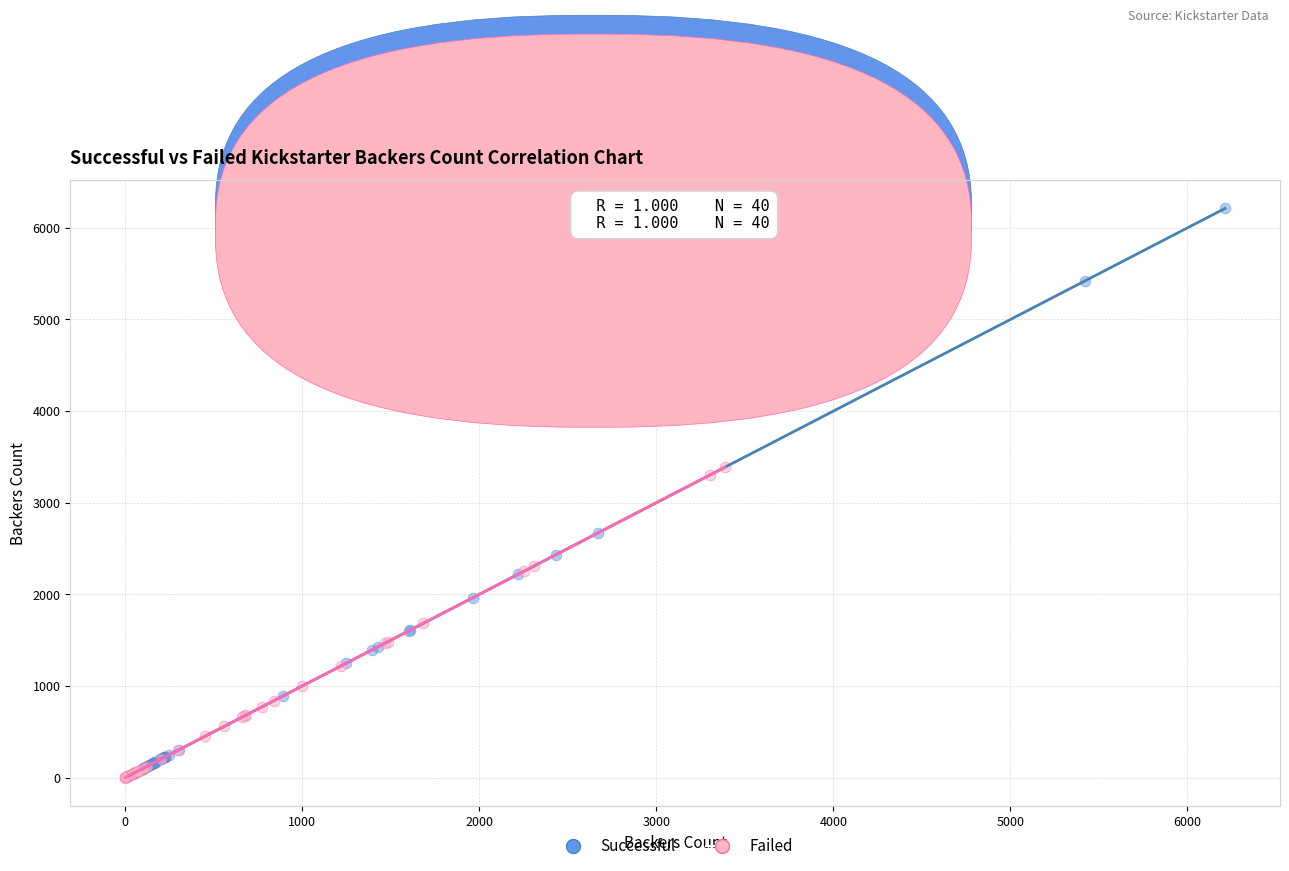

Which series has the largest Y range (max minus min)?

Successful